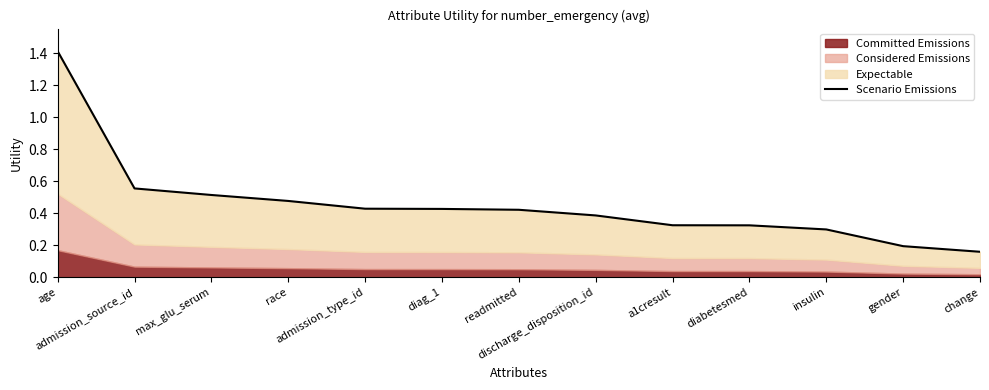

What is the difference between the maximum and second lowest values?

1.2